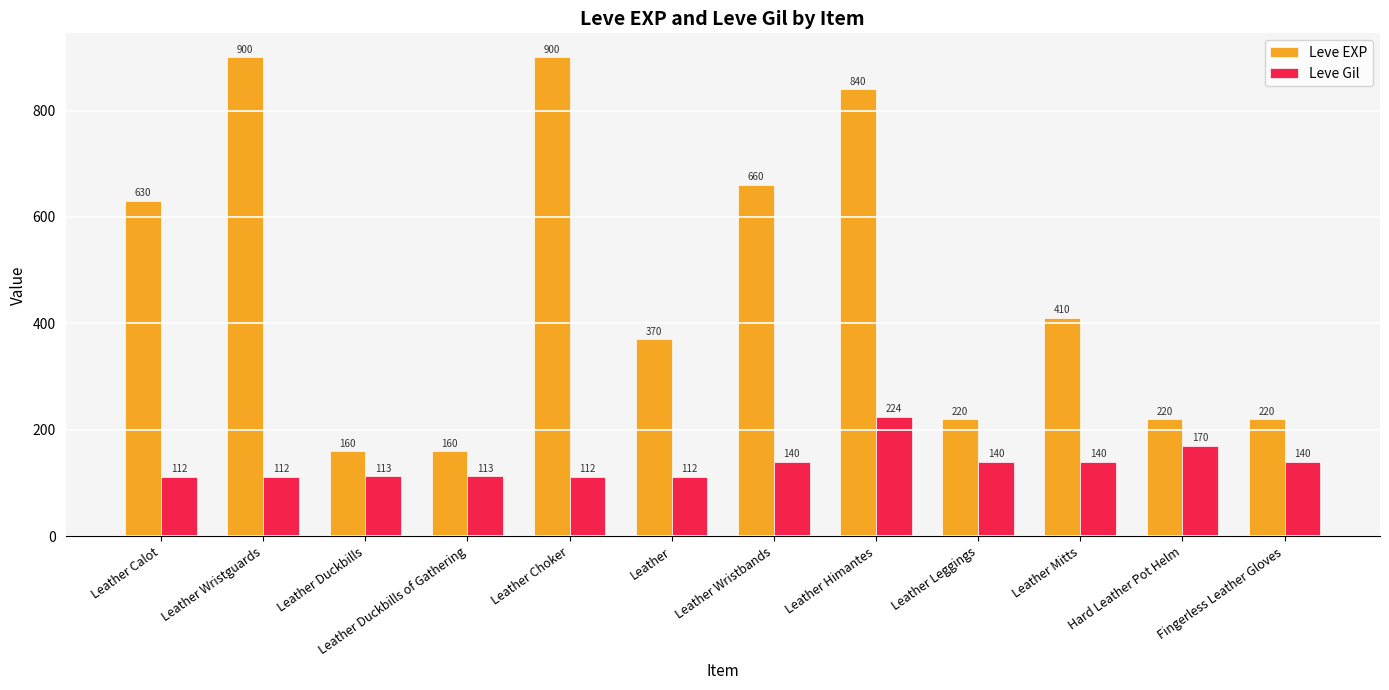

What is the minimum value for Leve Gil?

112